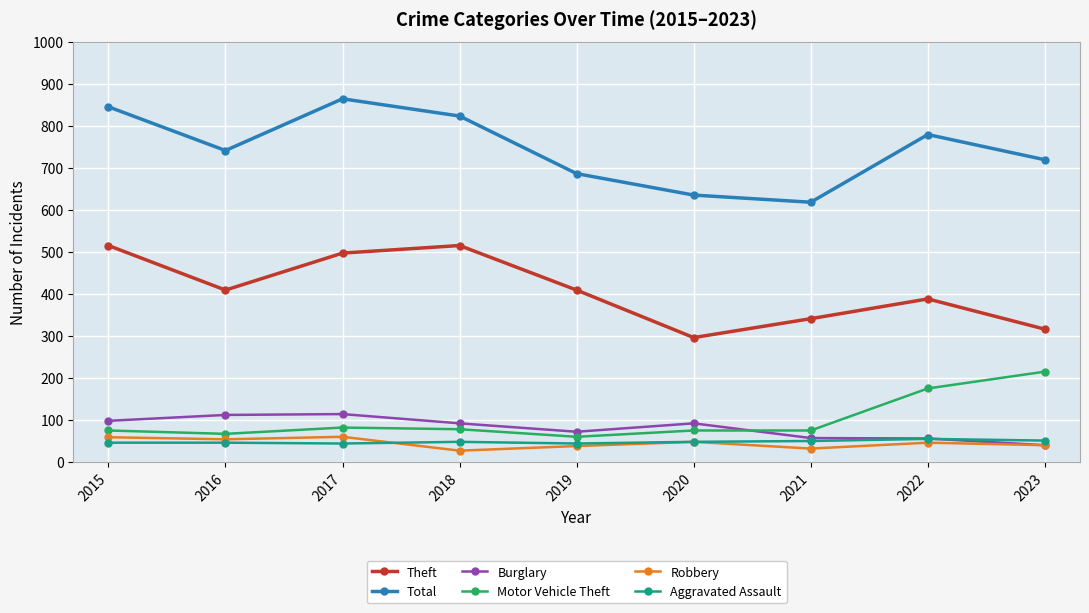

What is the minimum value shown in the chart?

27